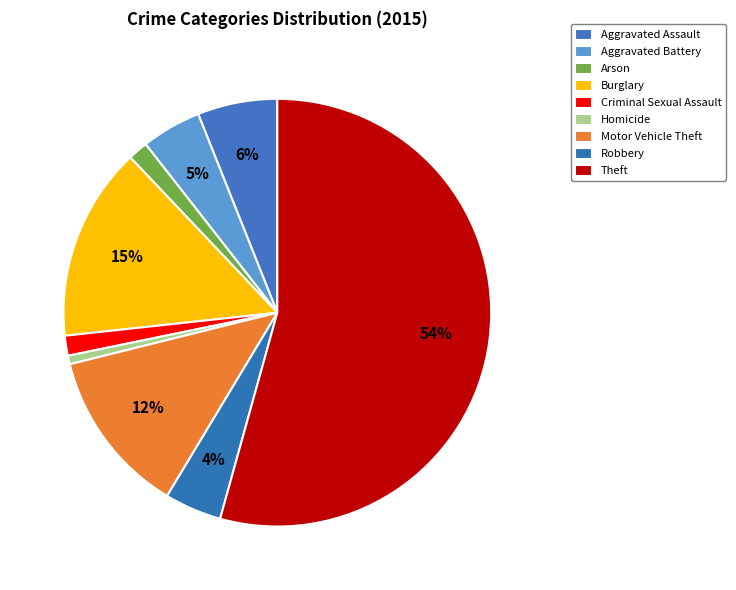

To the nearest percent, what is the average slice percentage?

11%